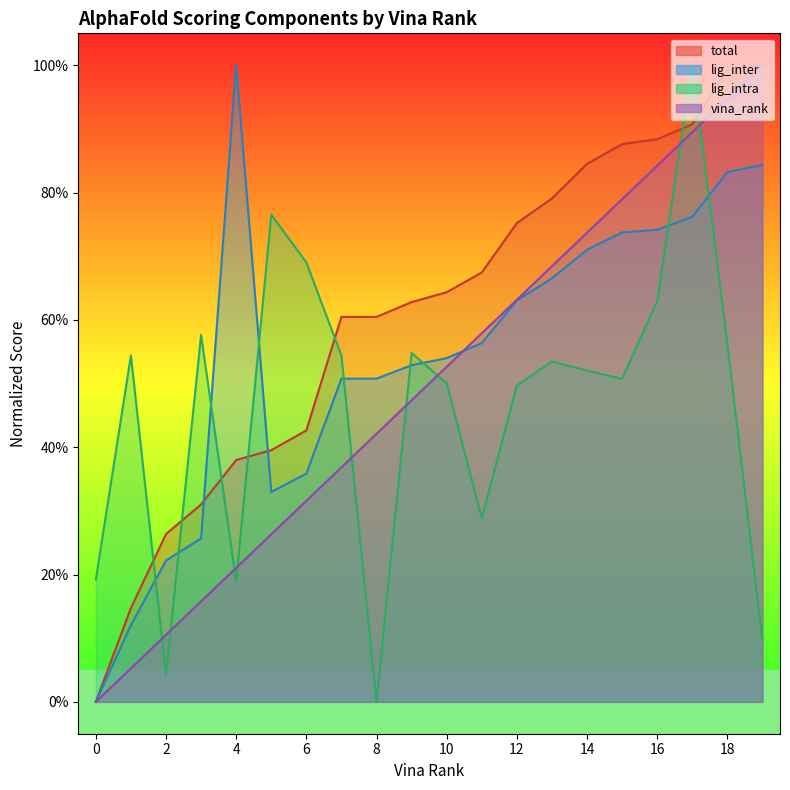

The vina_rank series shows 0.4 at 8. True or false?

True